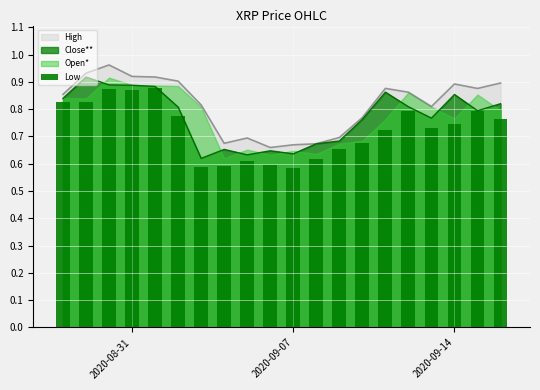

True or false: Close** has a value of 1.4 at 2020-08-31.

False